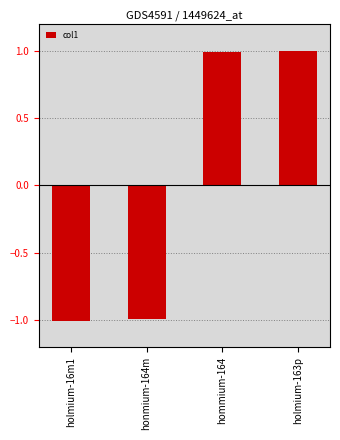

True or false: the data shows -1.0 at holmium-16m1.

True